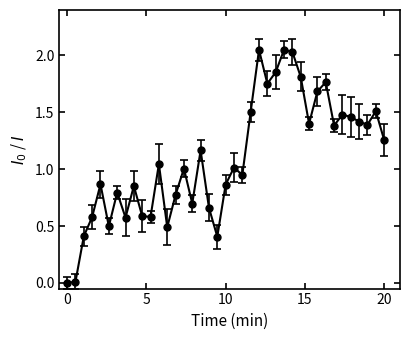

What is the sum of all values?

42.6